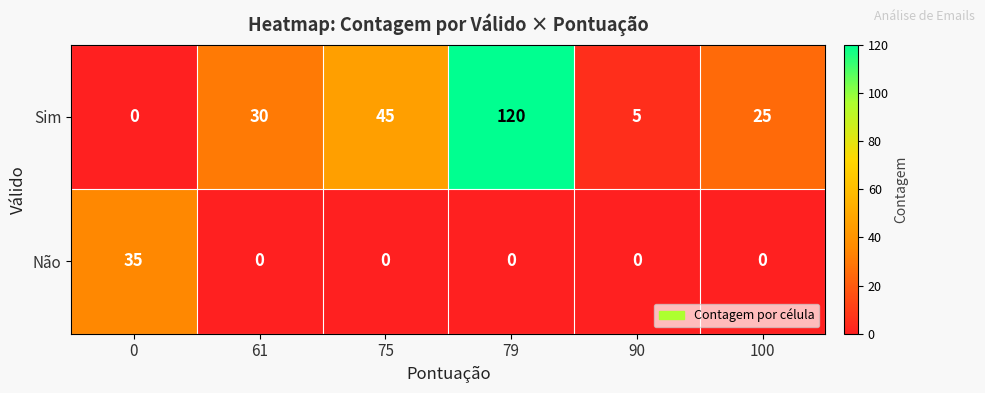

What is the difference between the highest and lowest values at 61?

30